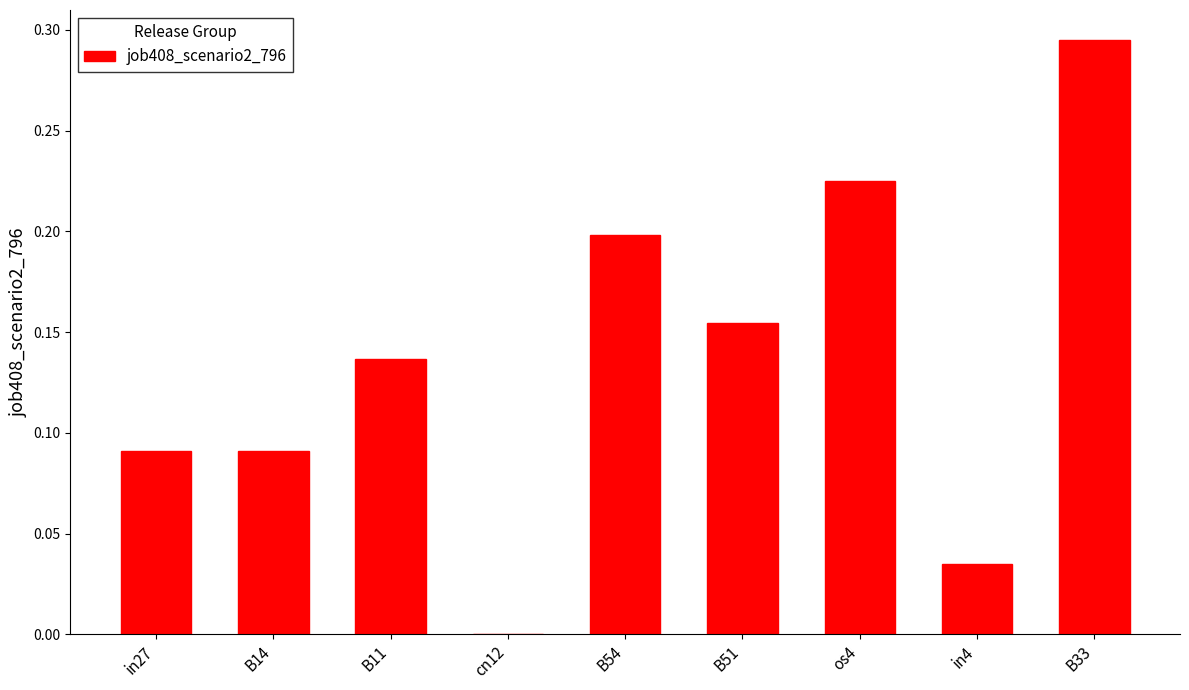

Is it true that the value at B11 is 0.2?

False